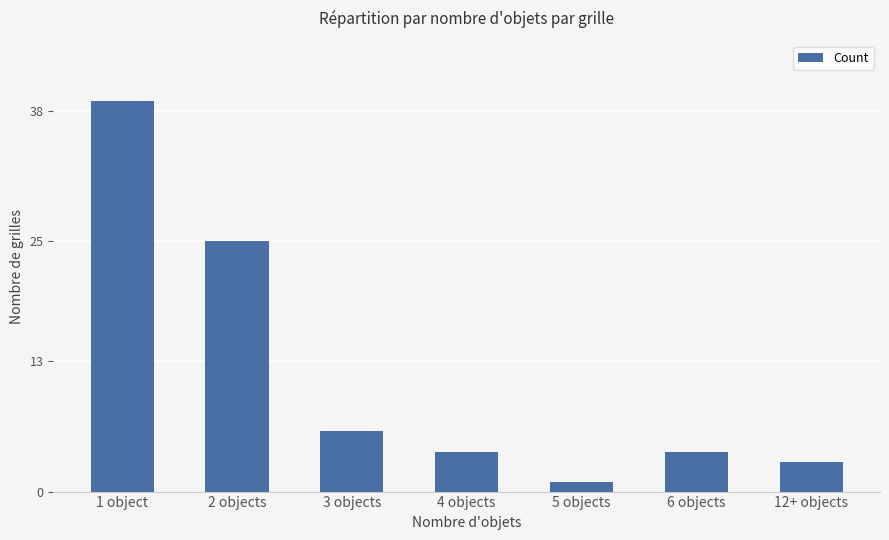

What is the greatest value displayed?

39